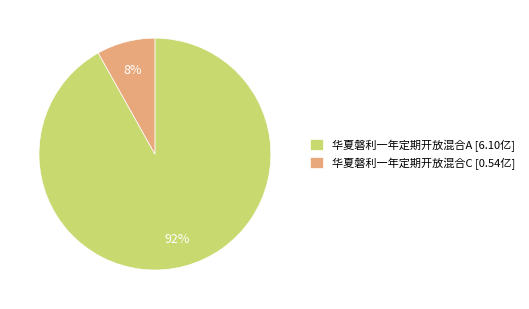

Combined, do 华夏磐利一年定期开放混合C and 华夏磐利一年定期开放混合A account for over 50%?

Yes